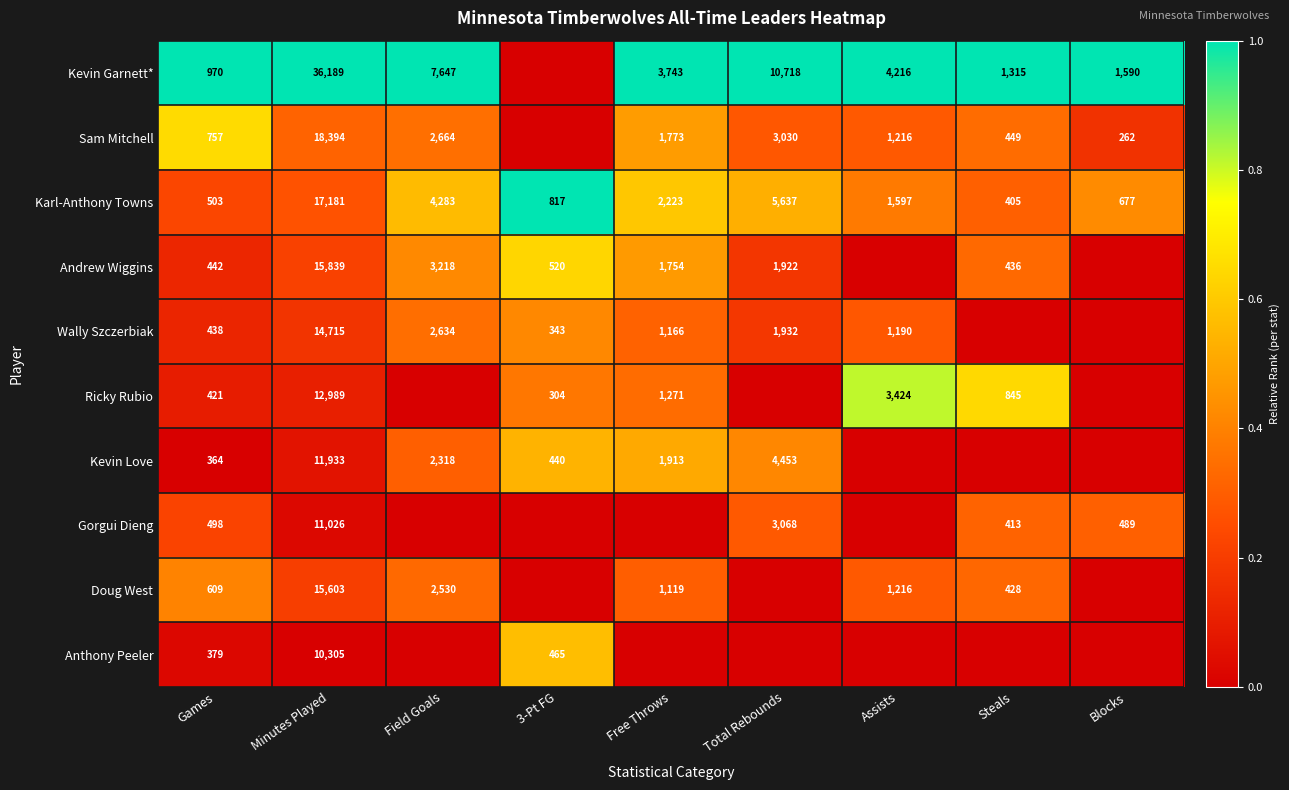

What is the total value across all series at Games?

5381